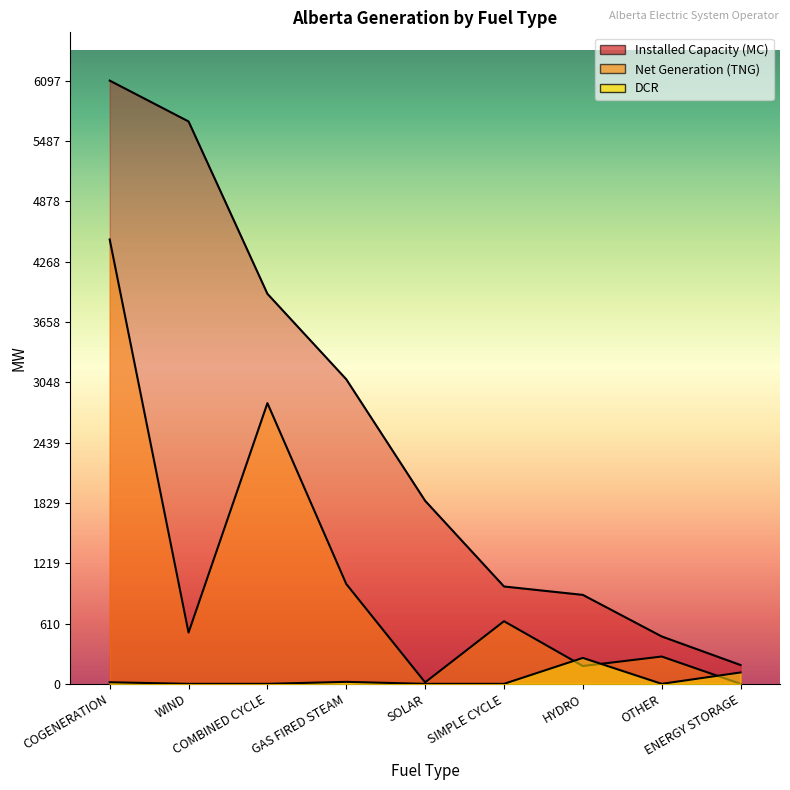

How many data points in Installed Capacity (MC) are above 1850?

4